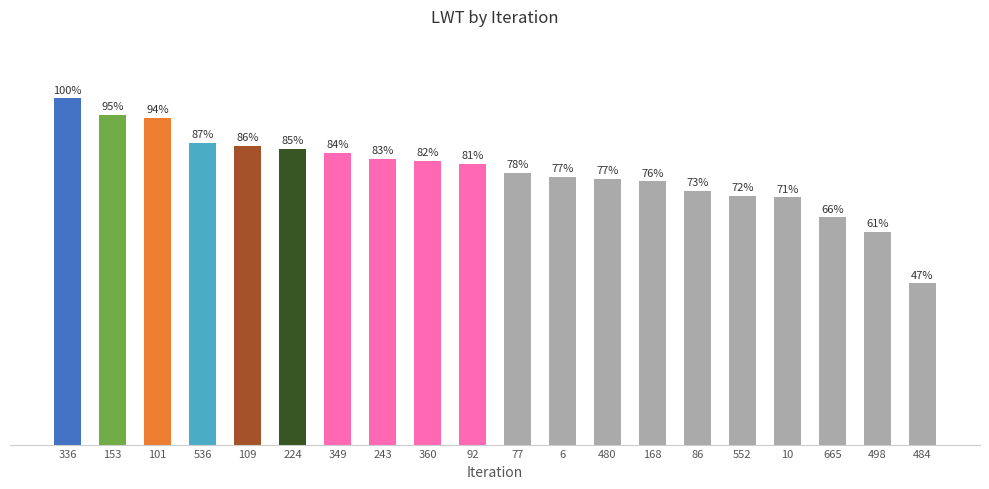

List the labels in order of value, largest first.

336, 153, 101, 536, 109, 224, 349, 243, 360, 92, 77, 6, 480, 168, 86, 552, 10, 665, 498, 484